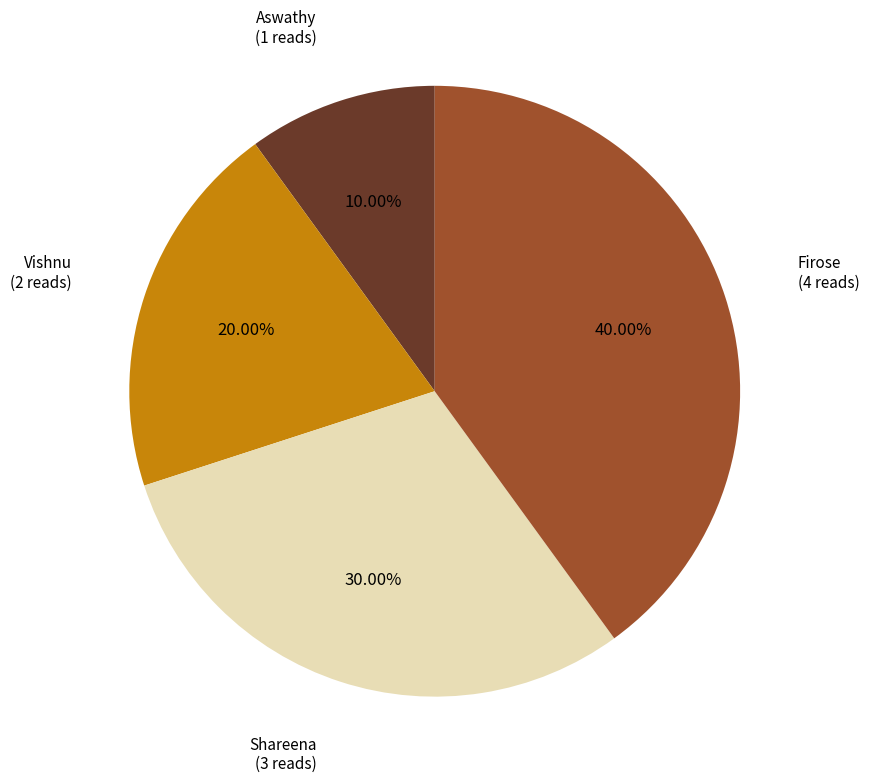

What is the largest slice in the pie chart?

Firose